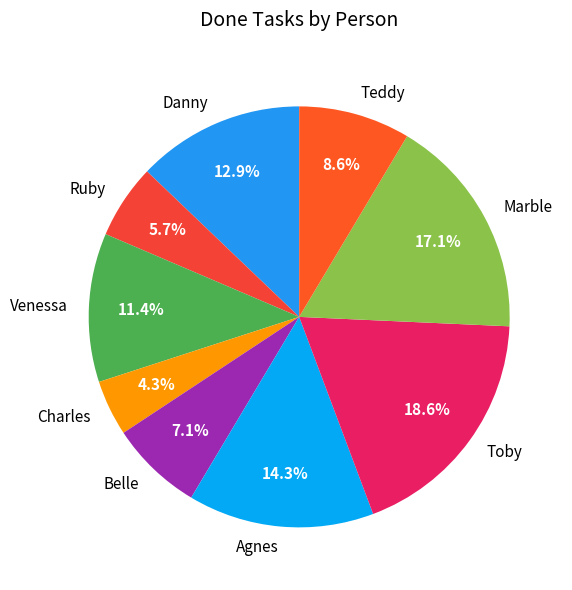

Between Venessa and Belle, which is larger?

Venessa